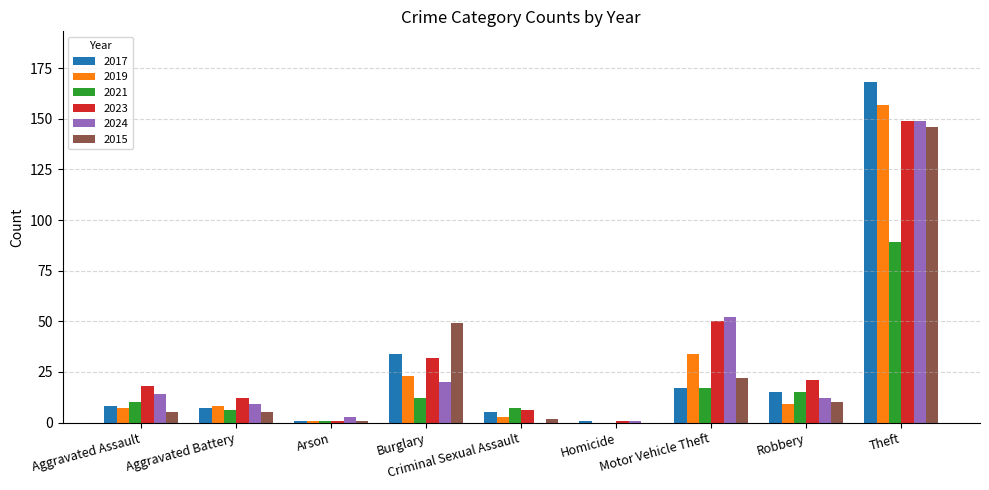

Are the bars grouped side by side (vs. stacked)?

Yes